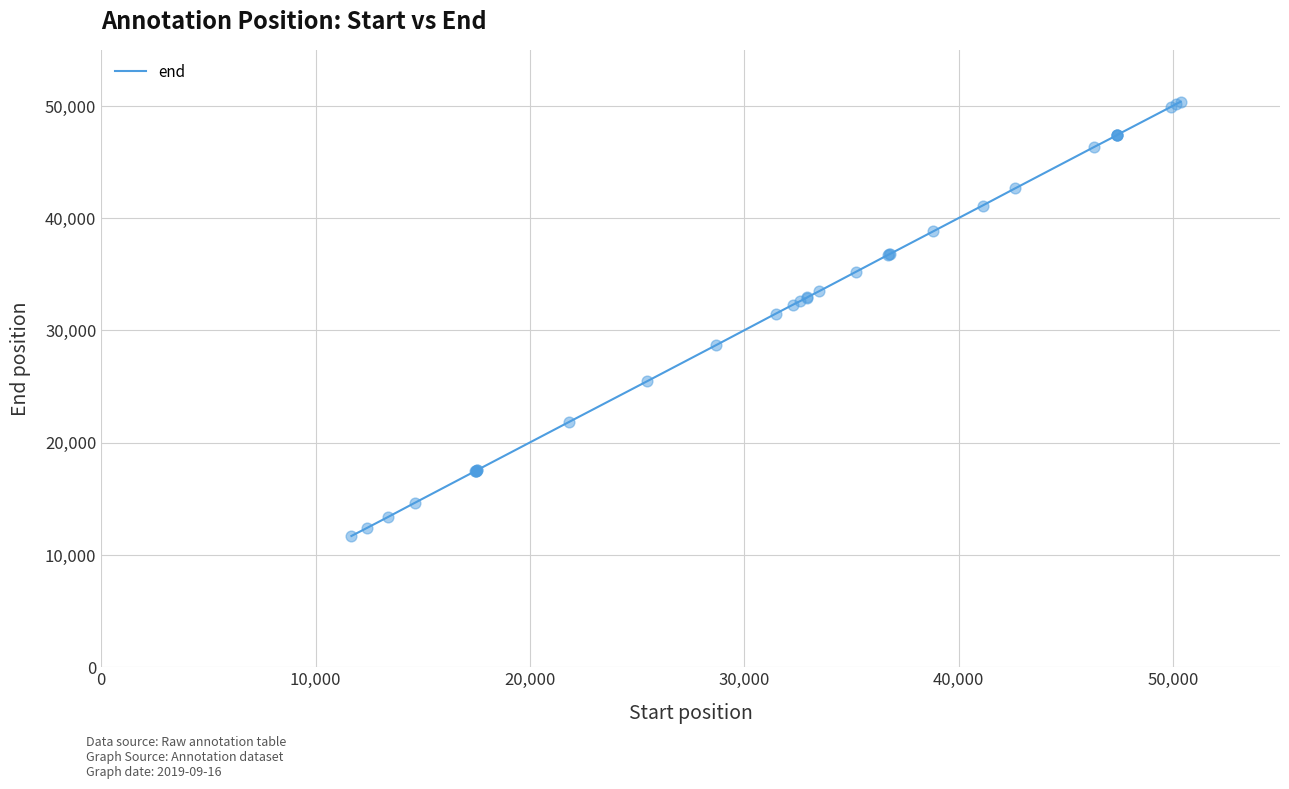

What is the smallest value displayed?

11695